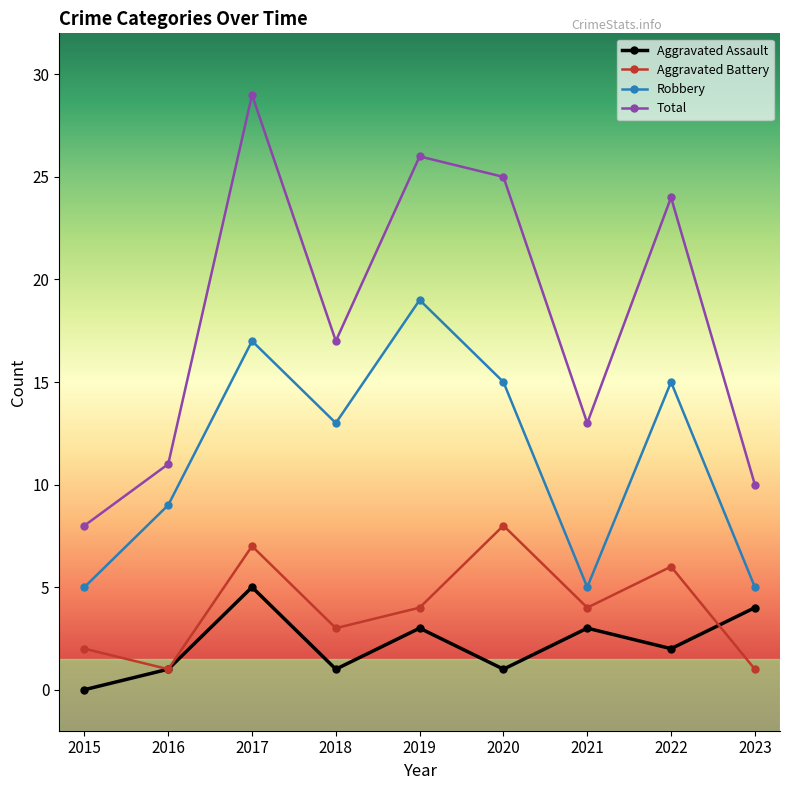

What is the difference between the second highest and minimum values in the Aggravated Assault series?

4